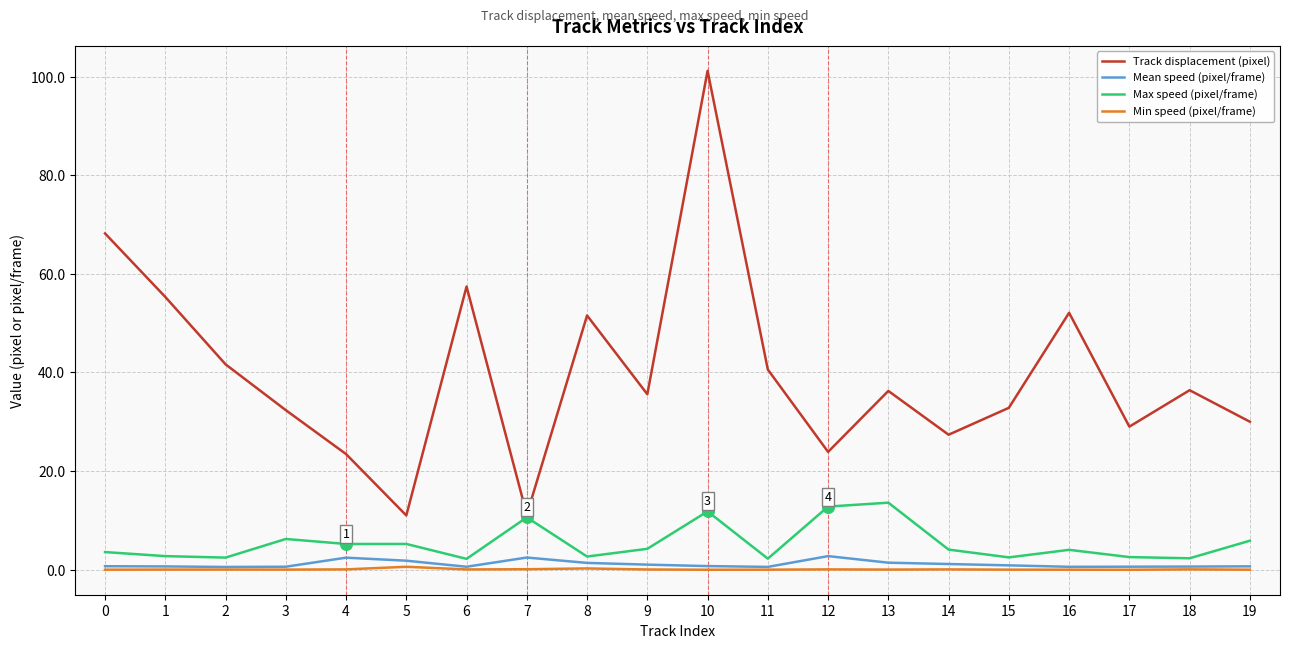

At how many categories does at least one series exceed 78?

1